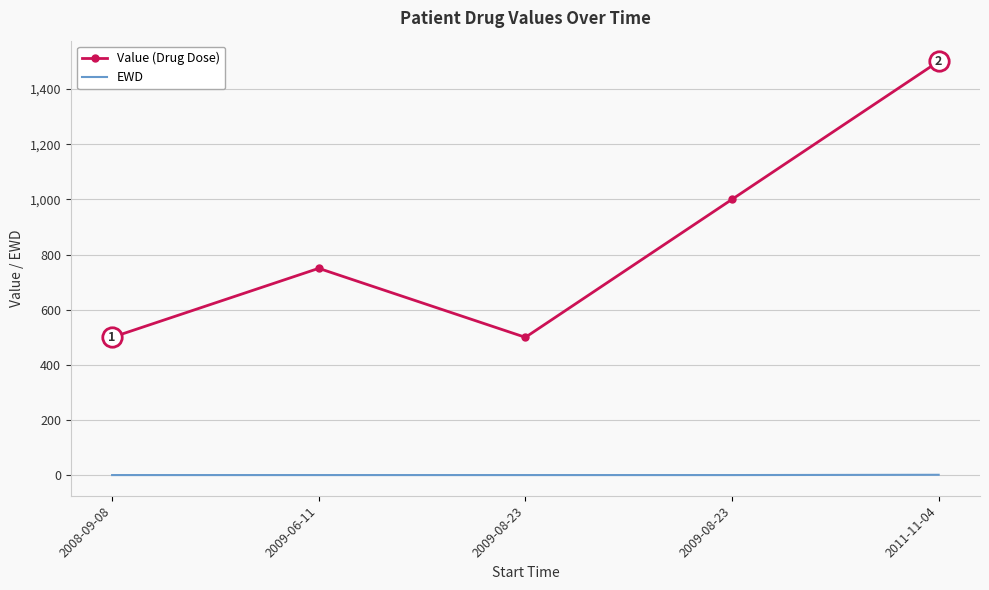

What is the sum of the Value (Drug Dose) values at 2009-08-23 and 2008-09-08?

1000